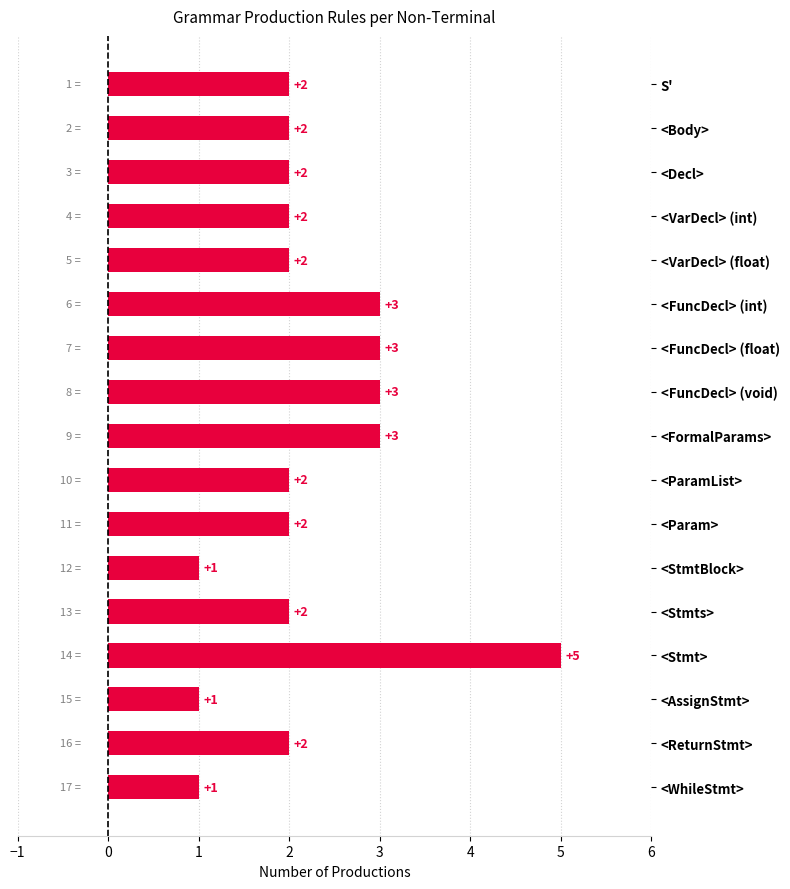

How many values are below 2?

3